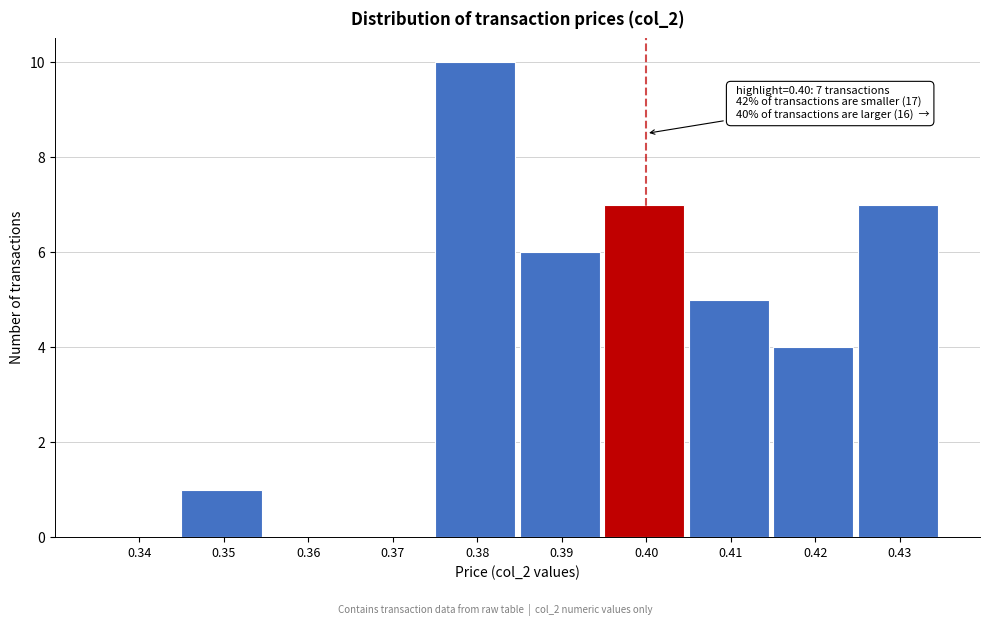

Reading left to right, list all the values displayed in this chart.

0.34=0	0.35=1	0.36=0	0.37=0	0.38=10	0.39=6	0.40=7	0.41=5	0.42=4	0.43=7